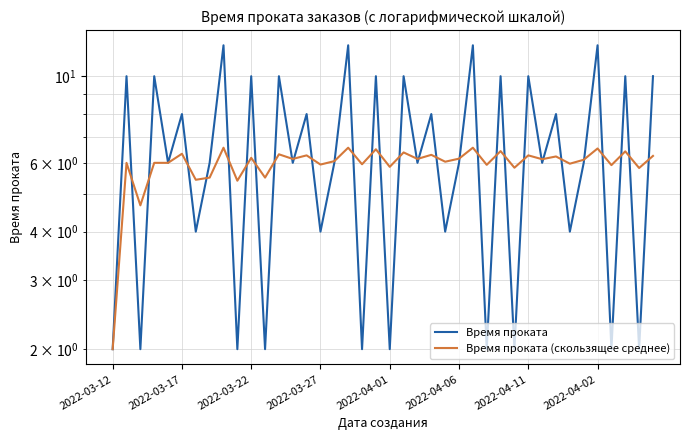

Is it true that Время проката (скользящее среднее) equals 6.4 at 28?

True